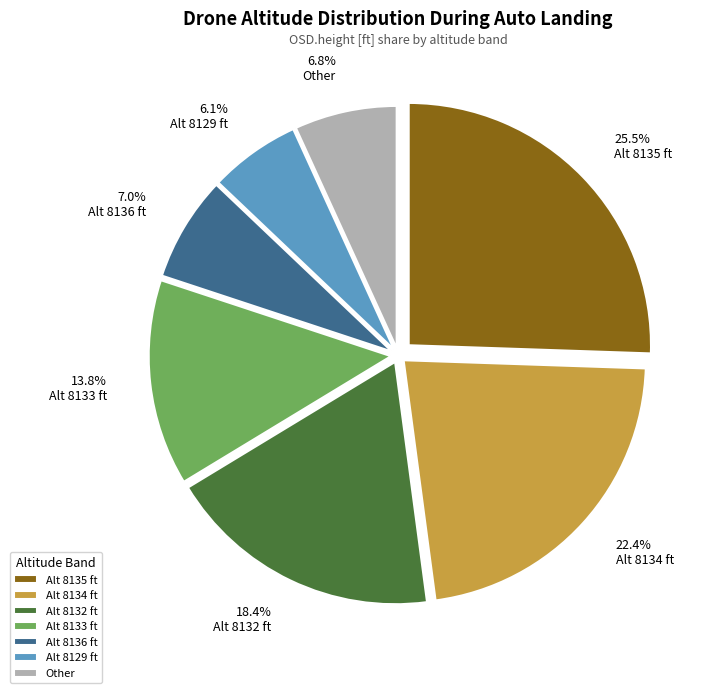

Is there a majority slice in this chart?

No